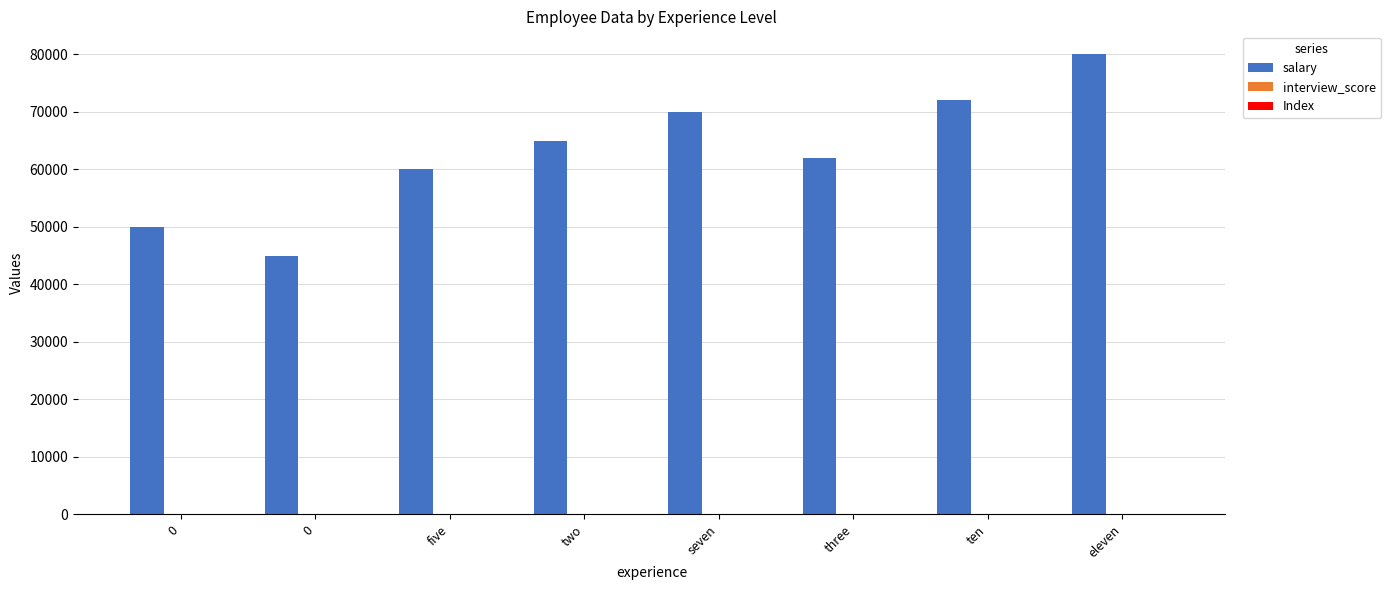

How many distinct data groups are displayed?

3